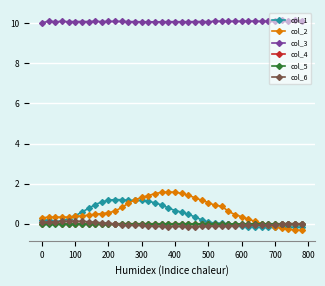

How many data points does each series have?

40